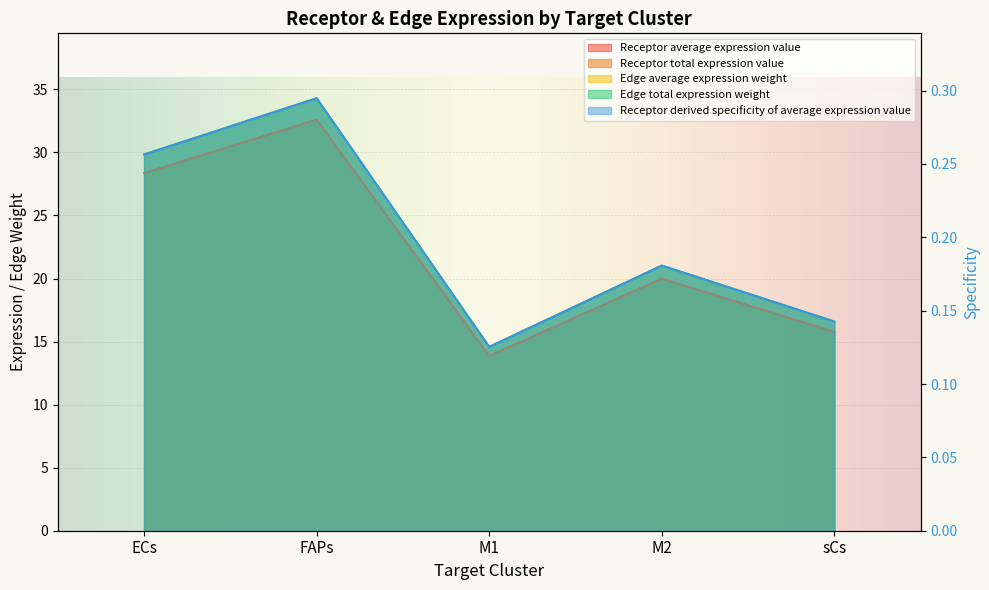

What are all the series names shown in the legend?

Receptor average expression value, Receptor total expression value, Receptor derived specificity of average expression value, Edge average expression weight, Edge total expression weight